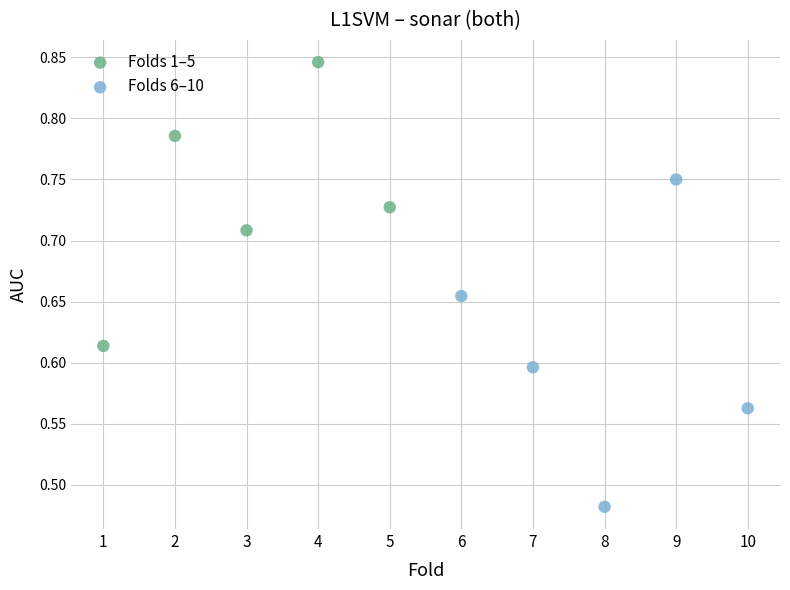

Which series reaches the maximum Y coordinate?

Folds 1–5